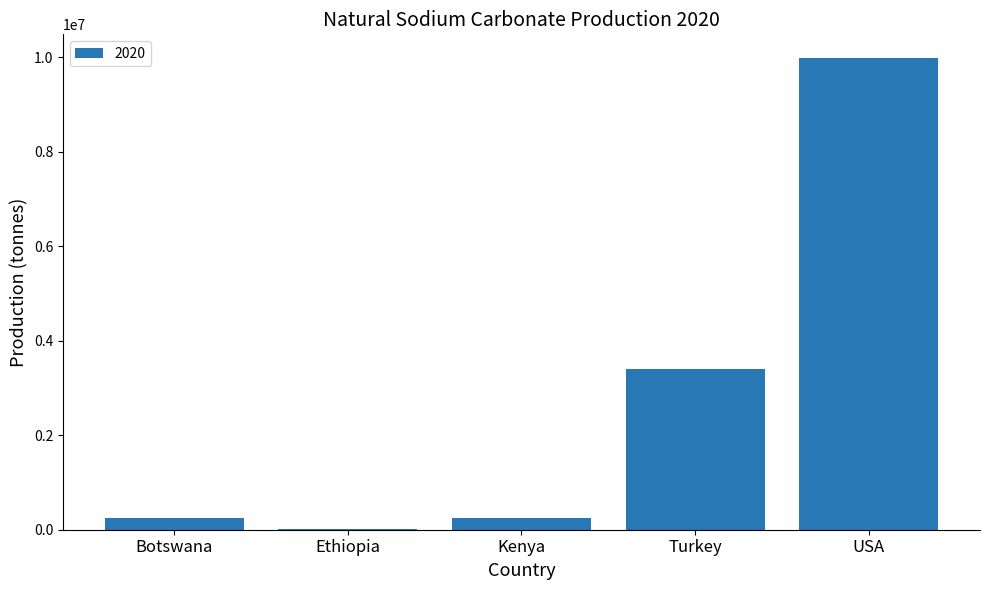

Which label corresponds to the largest value in the chart?

USA